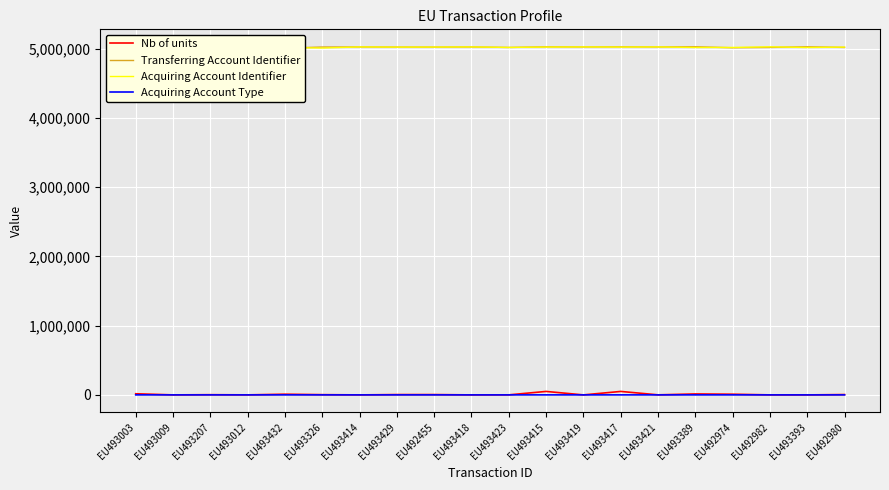

Which series has the largest total across all categories?

Transferring Account Identifier